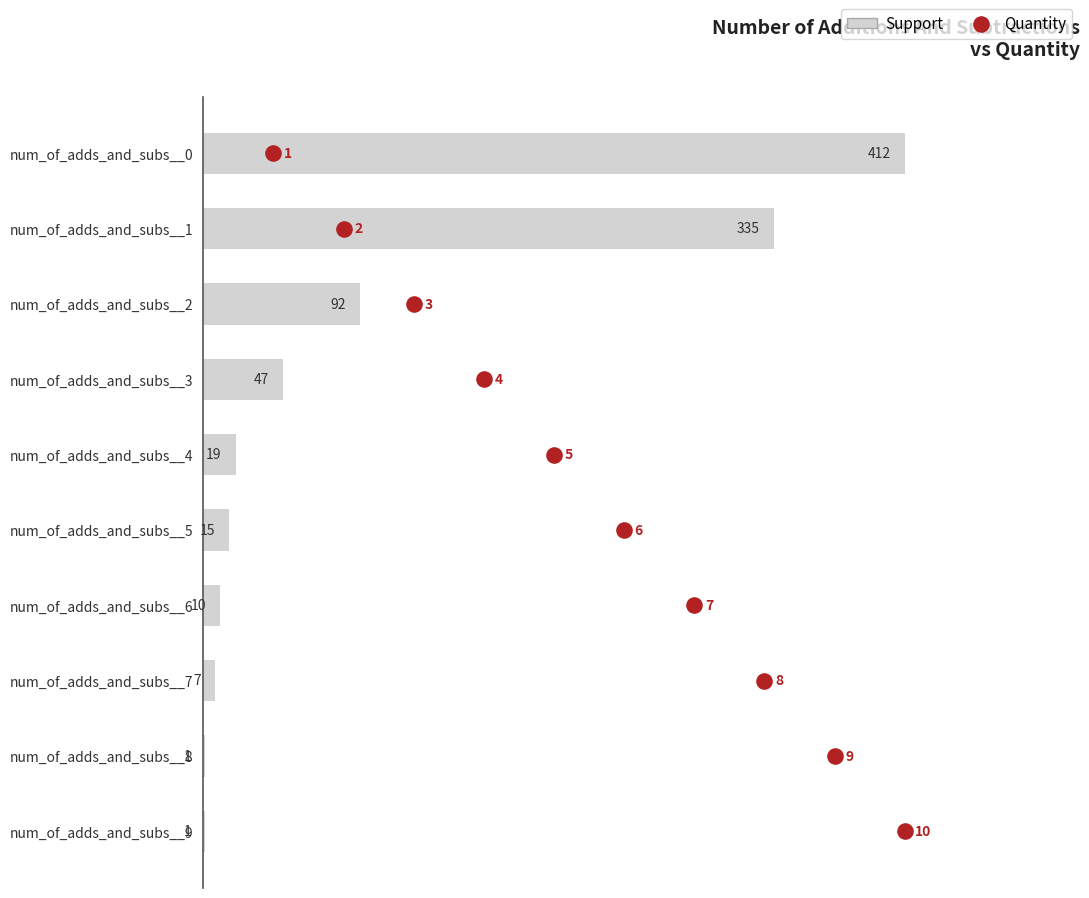

At how many categories does at least one series exceed 208?

2